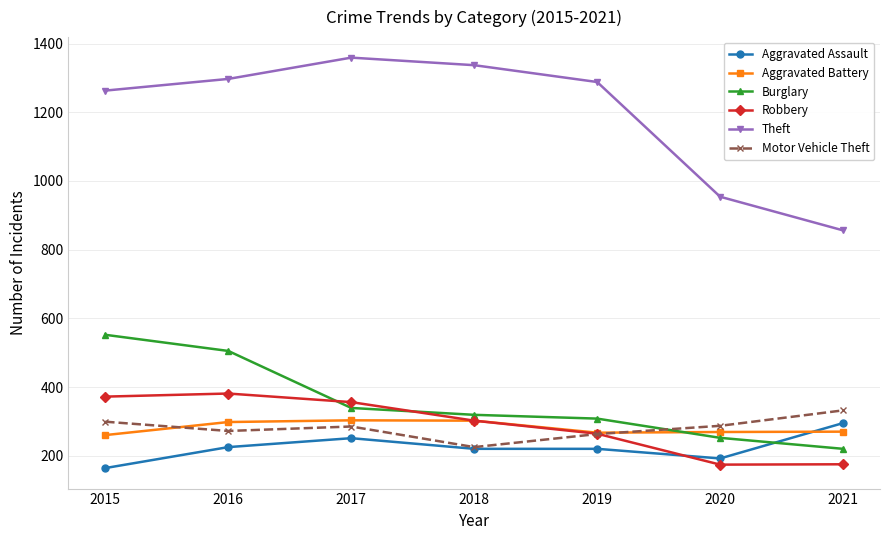

What is the value of the Motor Vehicle Theft point at the 1st from the left?

299